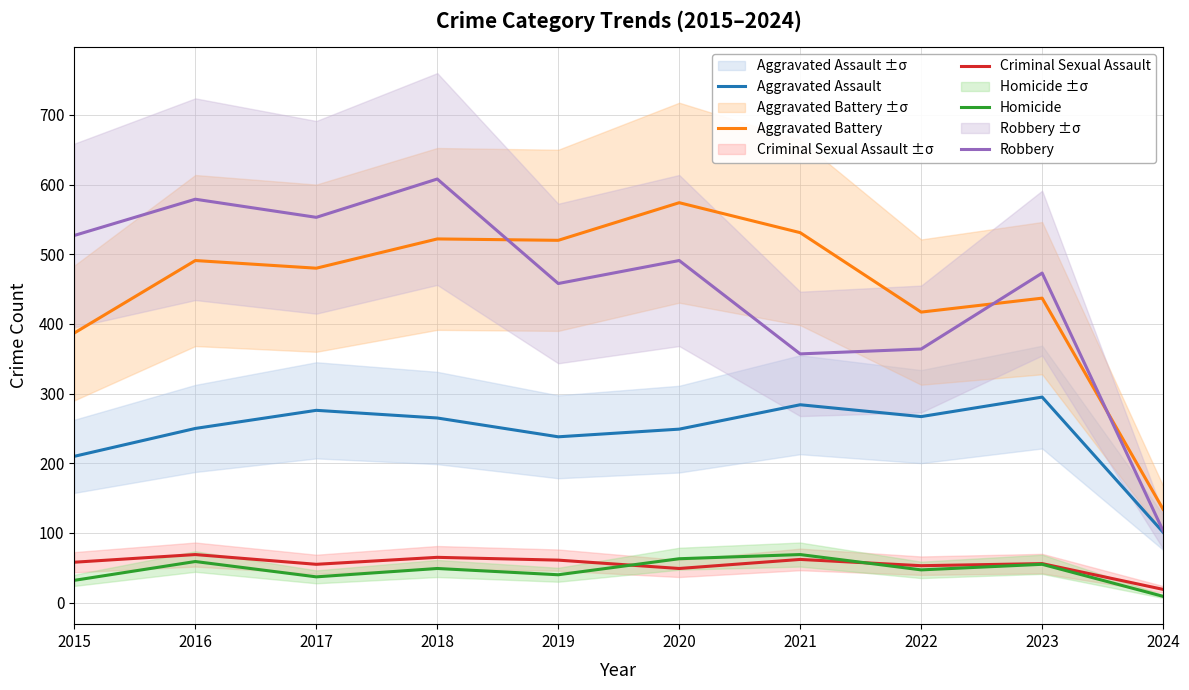

What value does the Aggravated Battery series have at 2019?

520